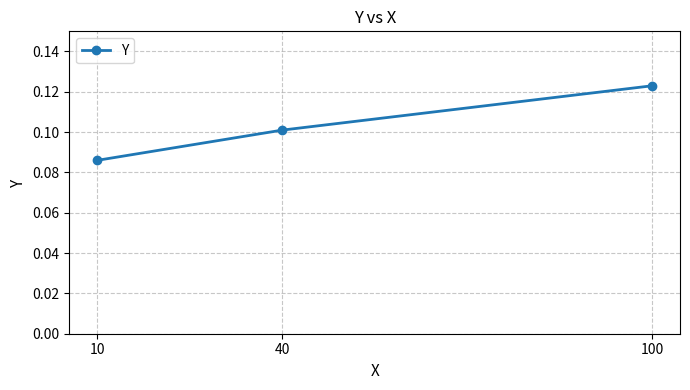

Between 40 and 10, which is larger?

40